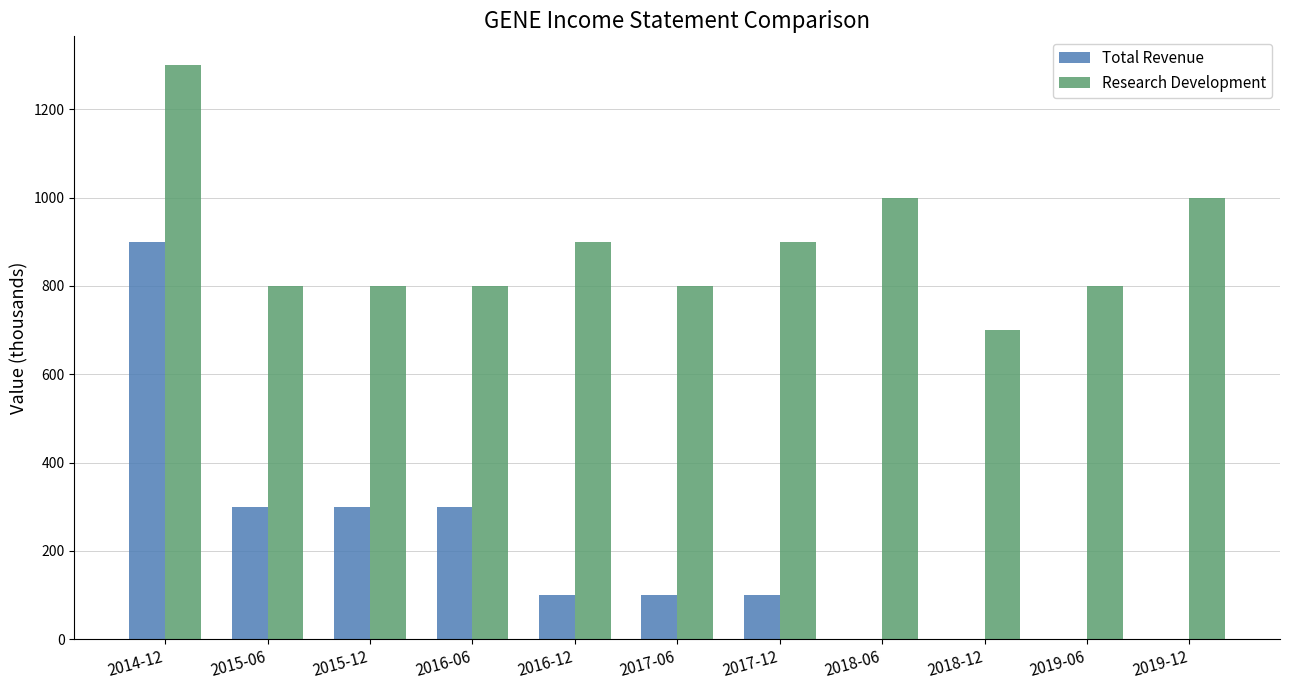

What is the maximum value for Total Revenue?

900